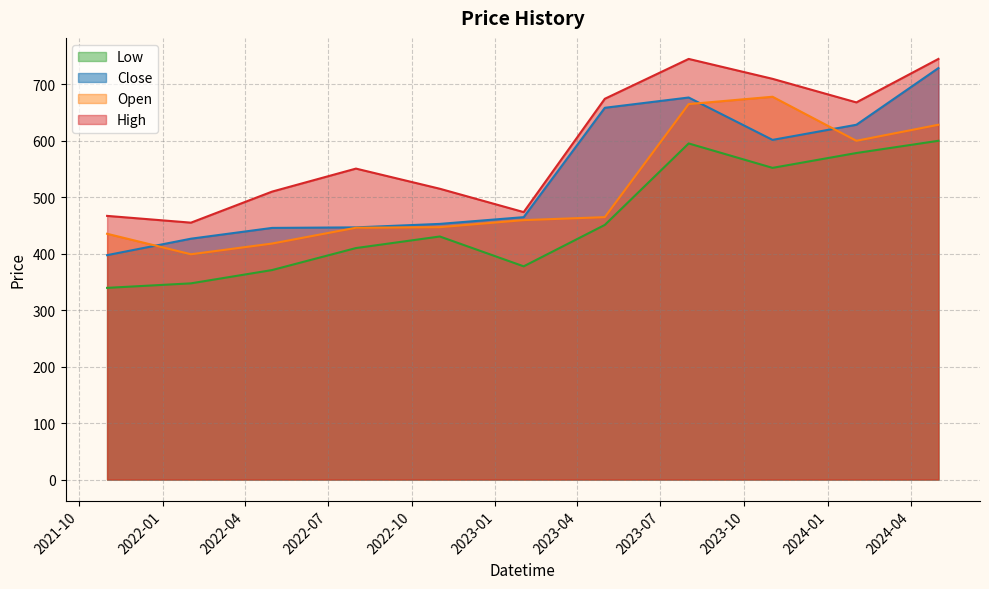

What are all the series names shown in the legend?

Low, Close, Open, High